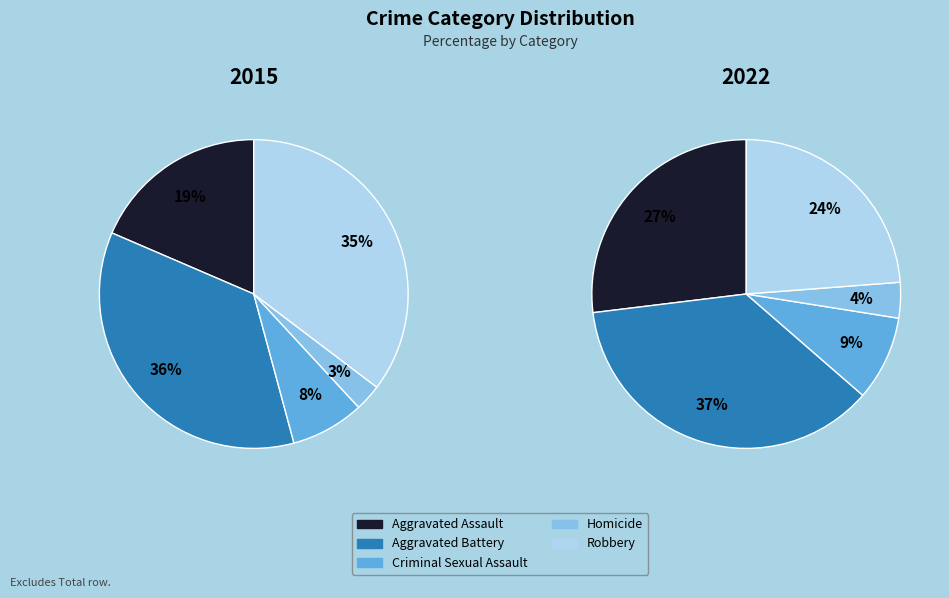

Rank the series at Robbery from lowest to highest value.

2022, 2015